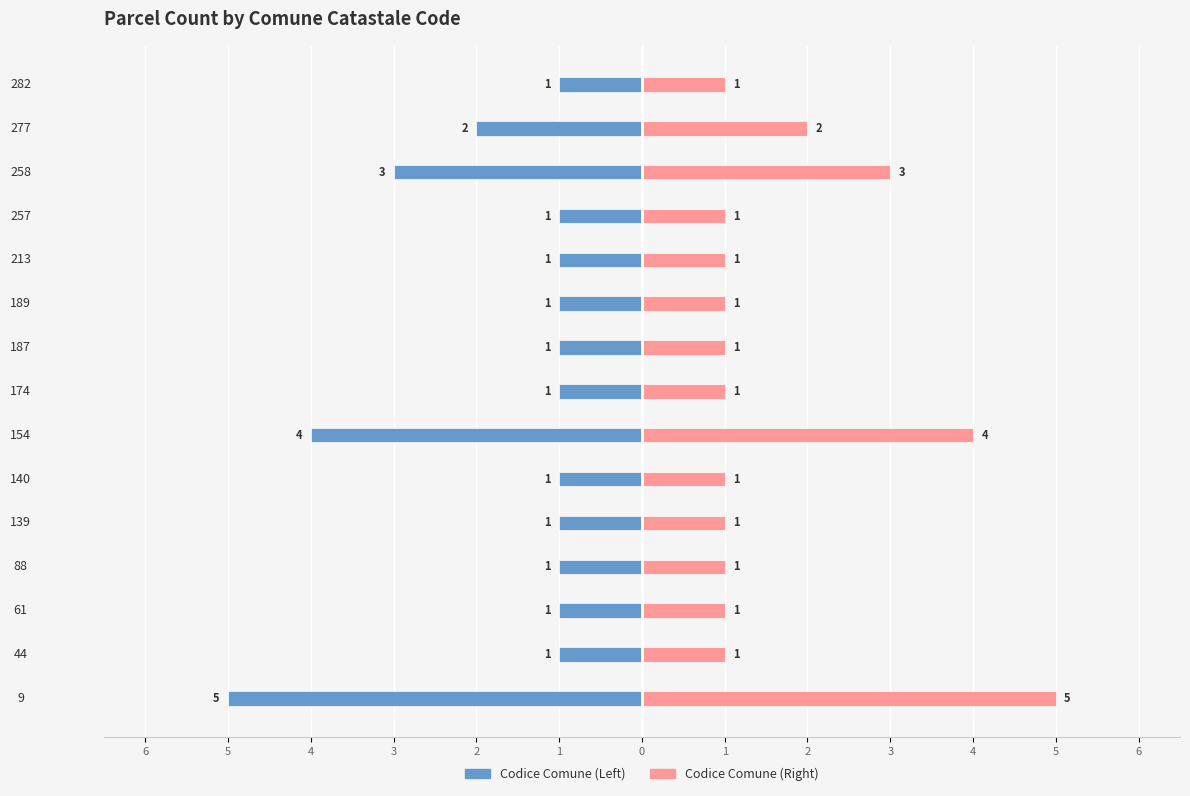

Count the Count Left values in the range -2 to -1.

12